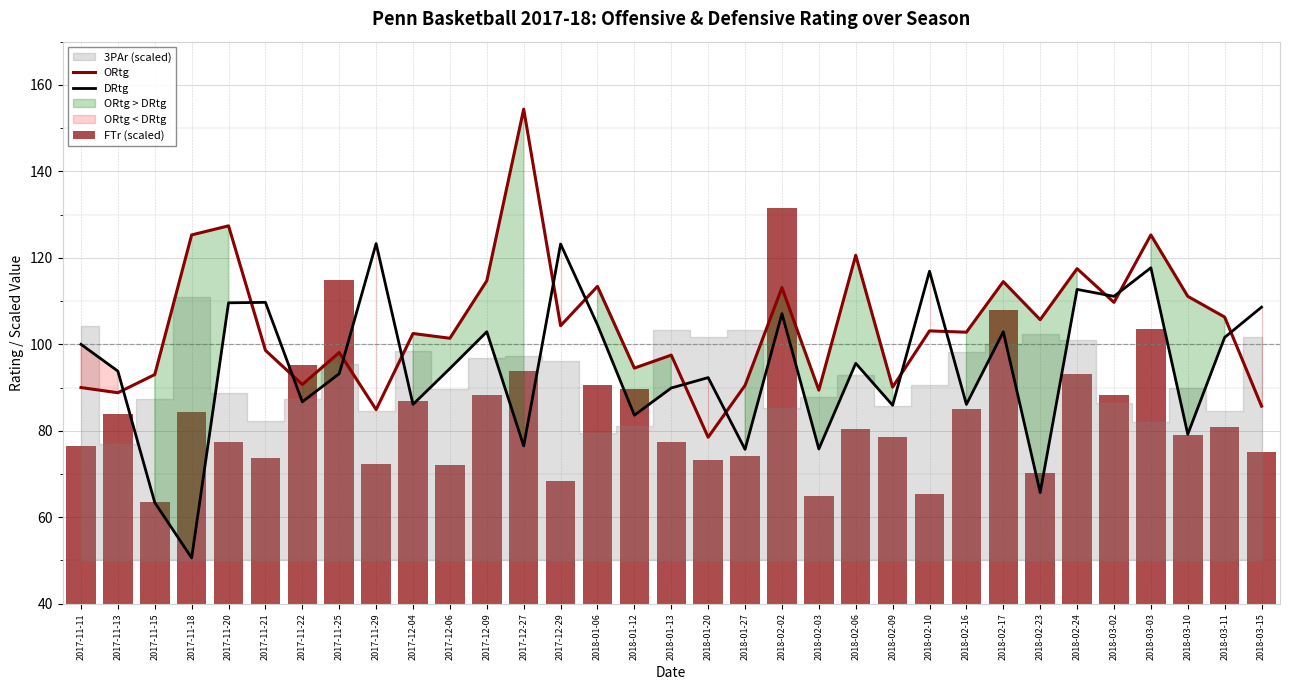

Is the value of ORtg at 2017-11-13 greater than the value of FTr (scaled) at 2018-02-16?

Yes